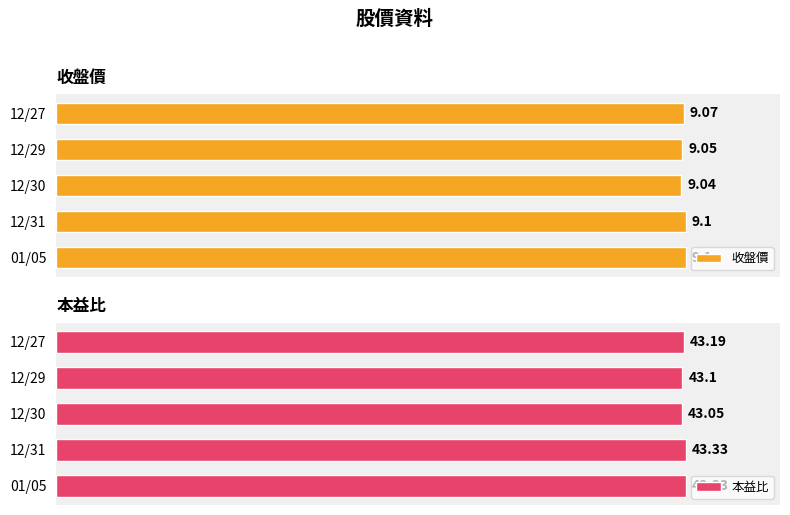

What is the value of the 本益比 bar at the 5th from the left?

43.2